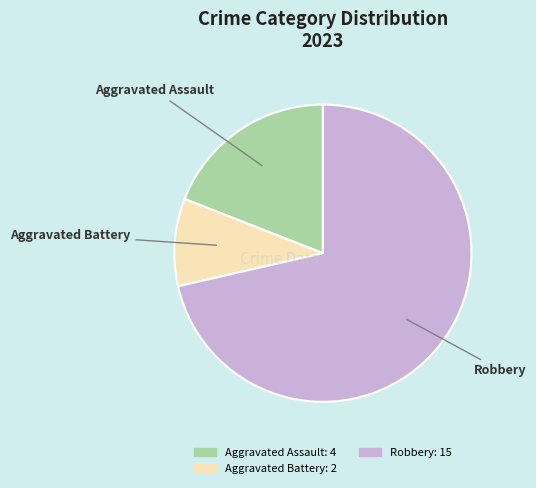

Does any single category account for the majority?

Yes